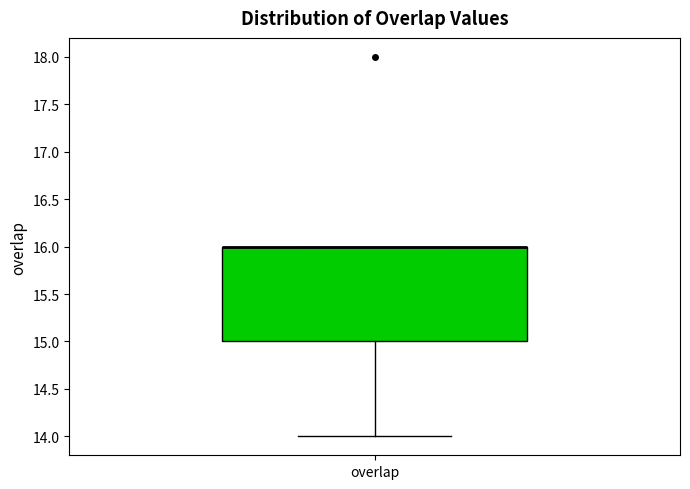

Transcribe this box plot: give where the median line is, the range the box spans, and where the two whiskers end, as read against the y-axis. The values are not printed on the chart, so give them approximately, as read against the axis.

median 16 (drawn on the box's upper edge), box 15 to 16, whiskers 14 to 16